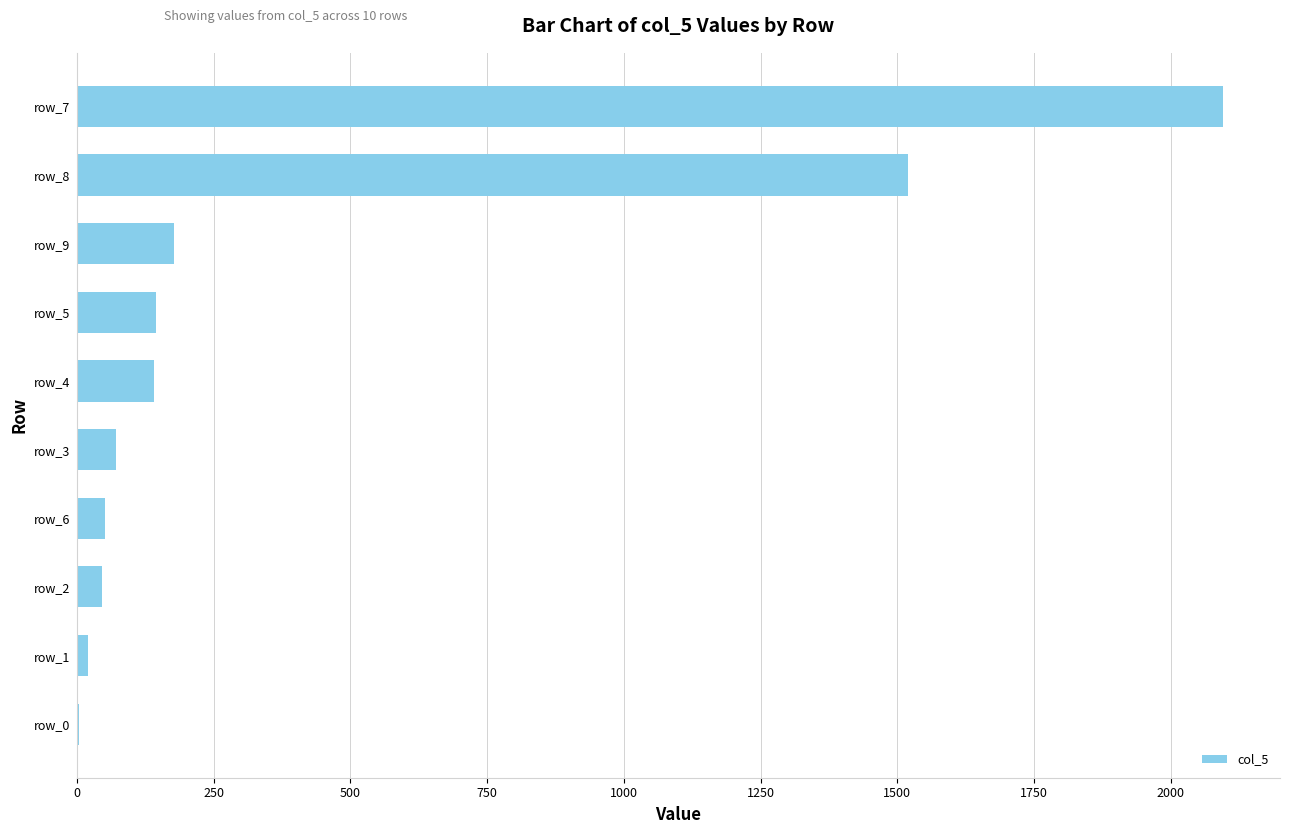

Count the number of data series in this chart.

1